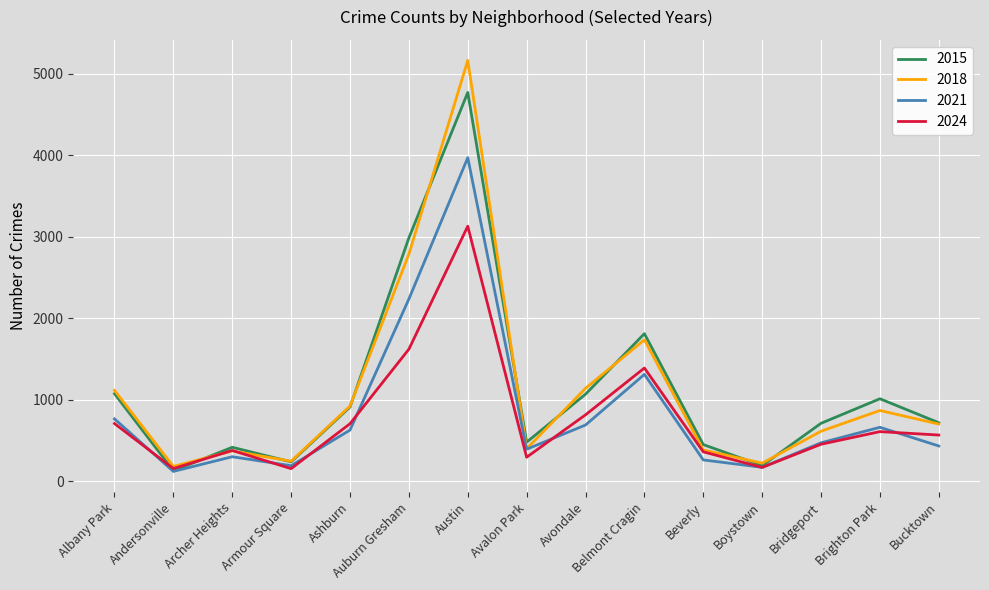

What is the sum of the 2021 values at Armour Square and Austin?

4163